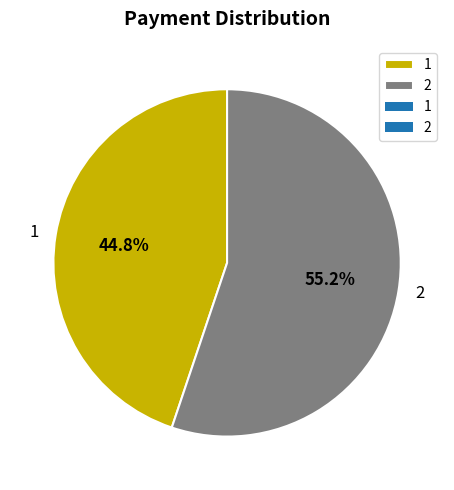

Count the number of slices in the pie.

2